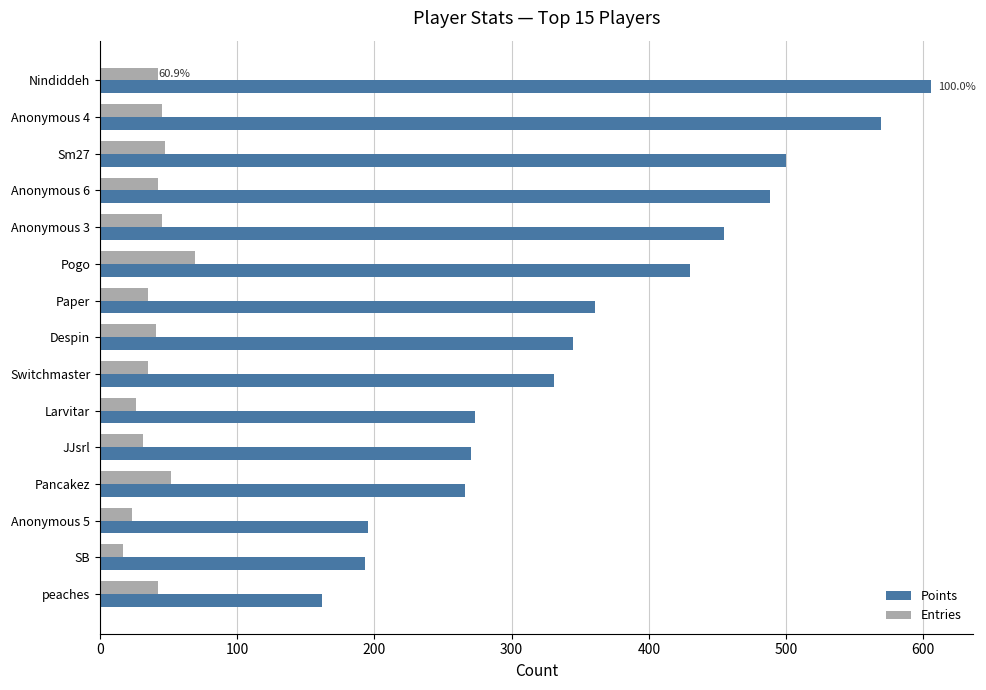

What is the difference between the second highest and minimum values in the Points series?

407